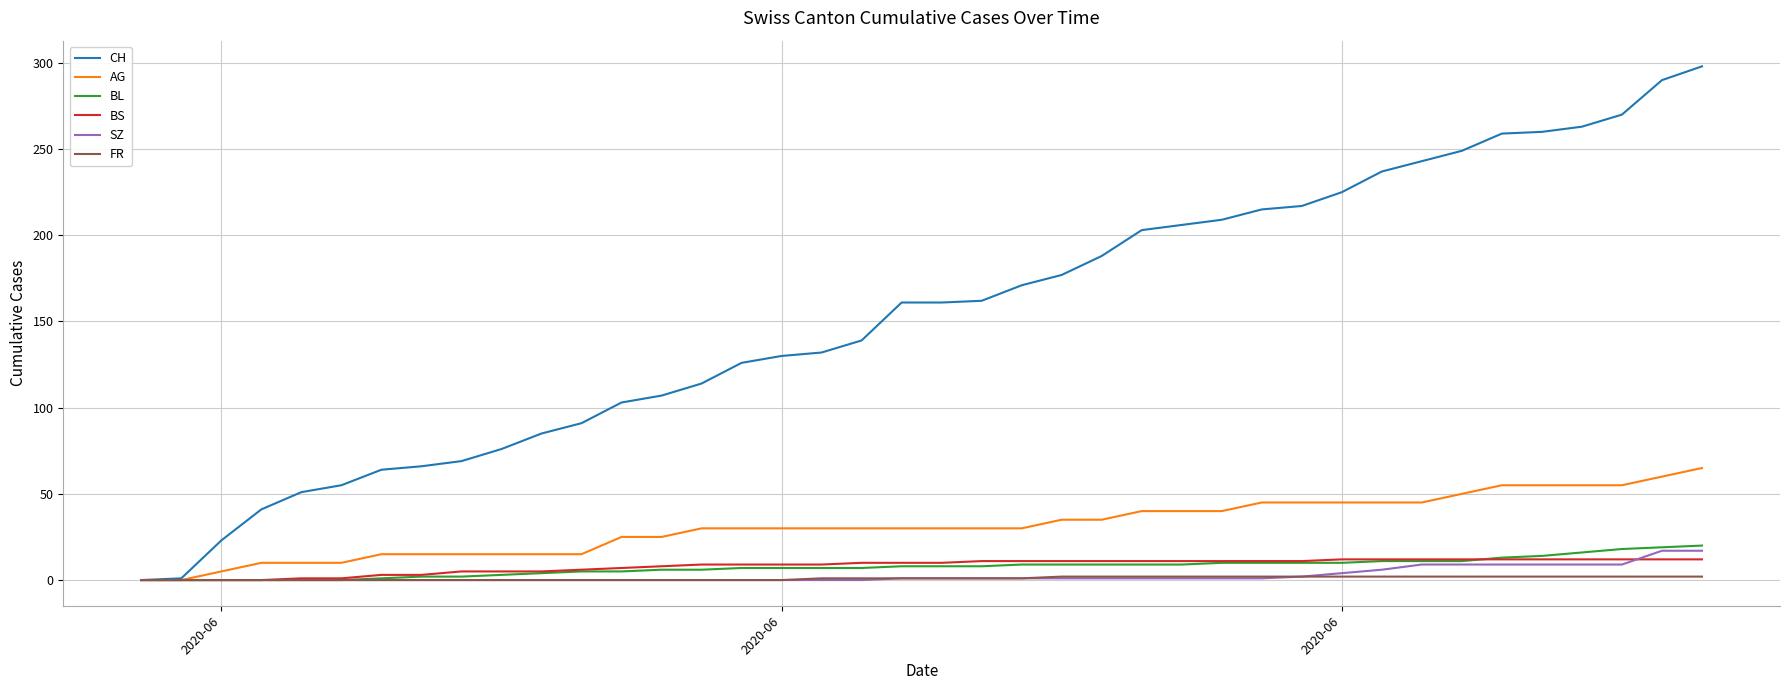

What is the difference between the second highest and minimum values in the CH series?

290